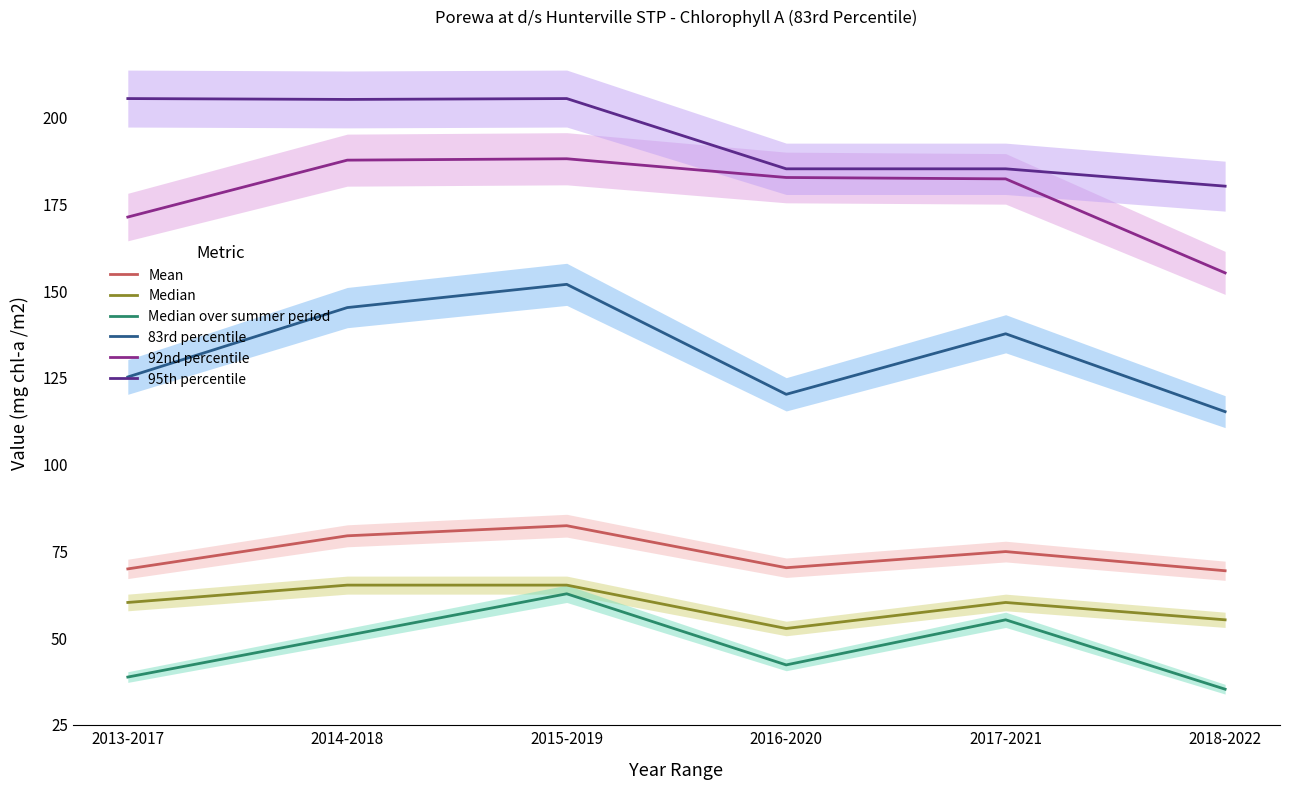

True or false: Median over summer period and 83rd percentile cross at least once.

False